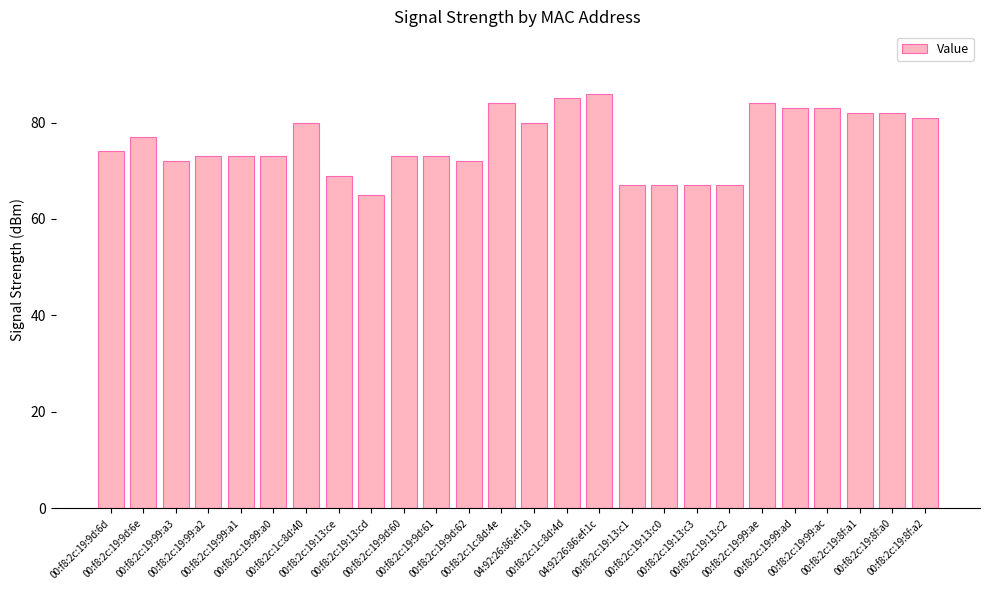

What is the label of the 25th bar from the right?

00:f8:2c:19:9d:6e